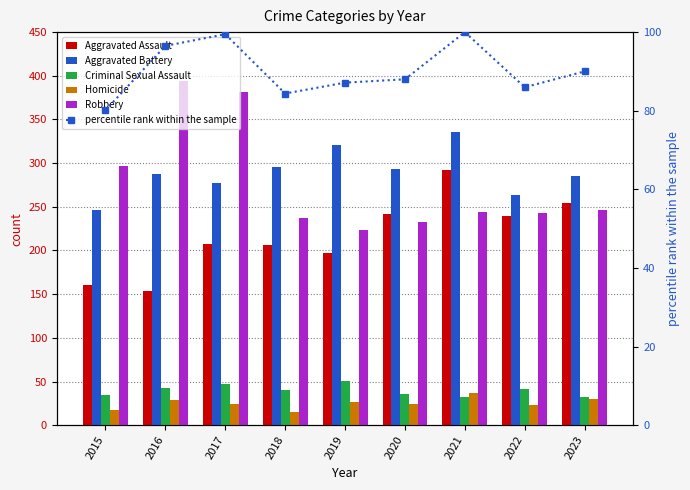

Which series has the largest total across all categories?

Aggravated Battery